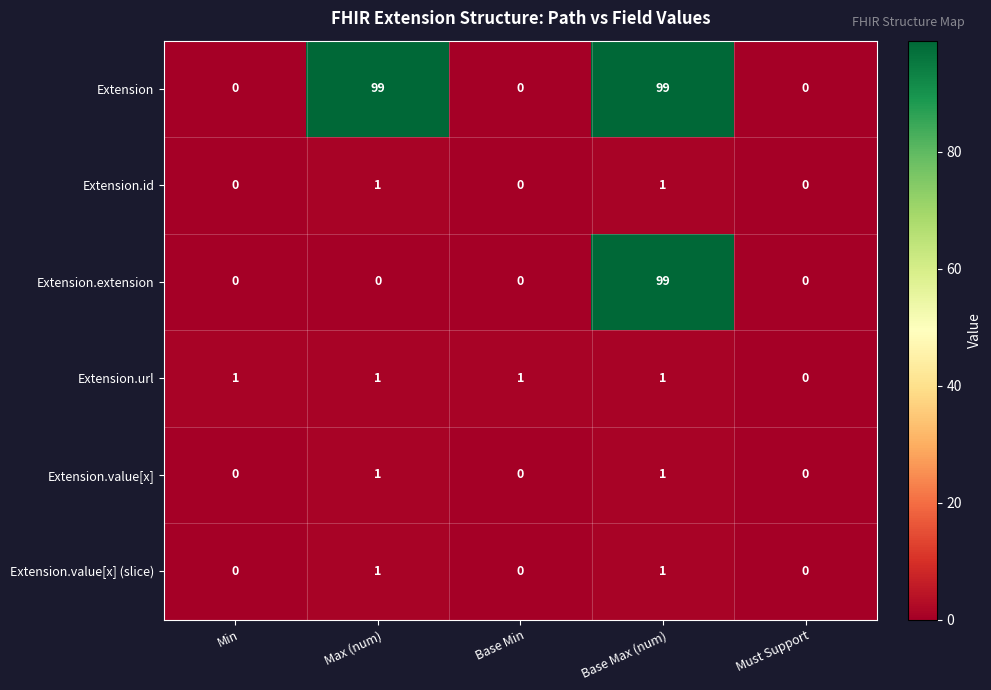

What is the sum of the Extension values at Base Max (num) and Must Support?

99